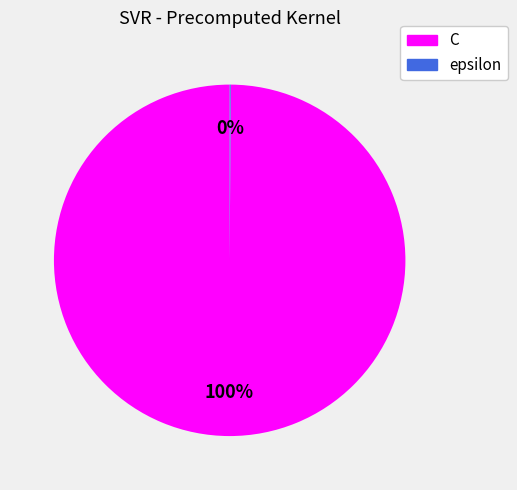

Which slice is the largest?

C